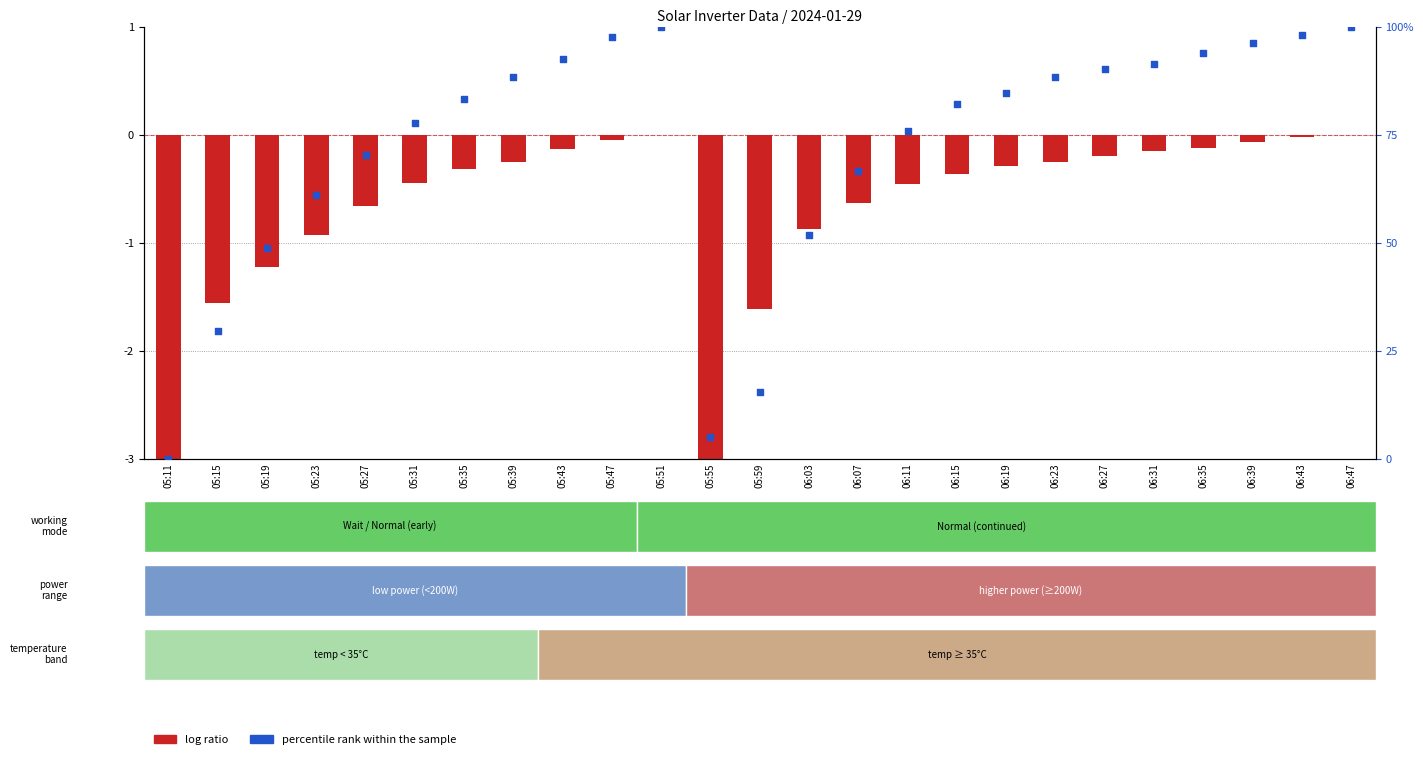

At how many categories does at least one series exceed 84?

12